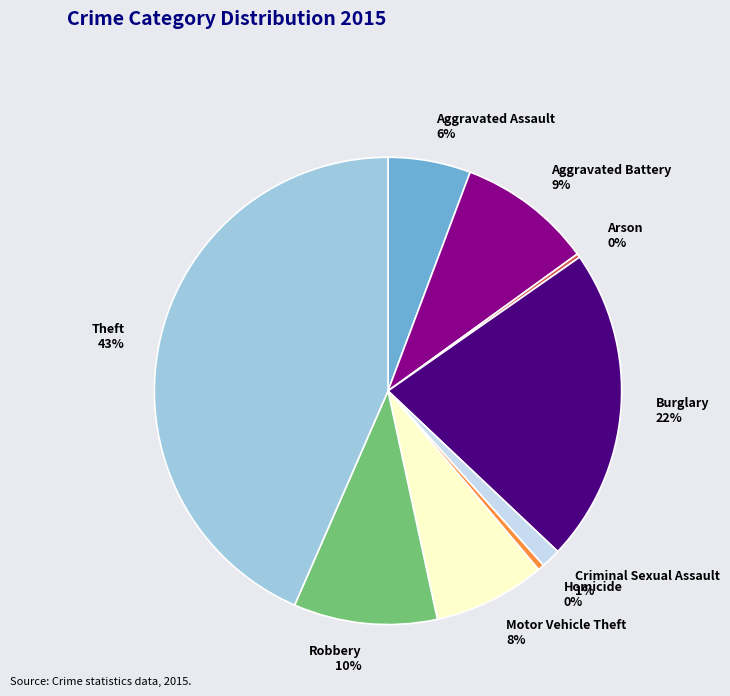

To the nearest percent, what is the average slice percentage?

11%